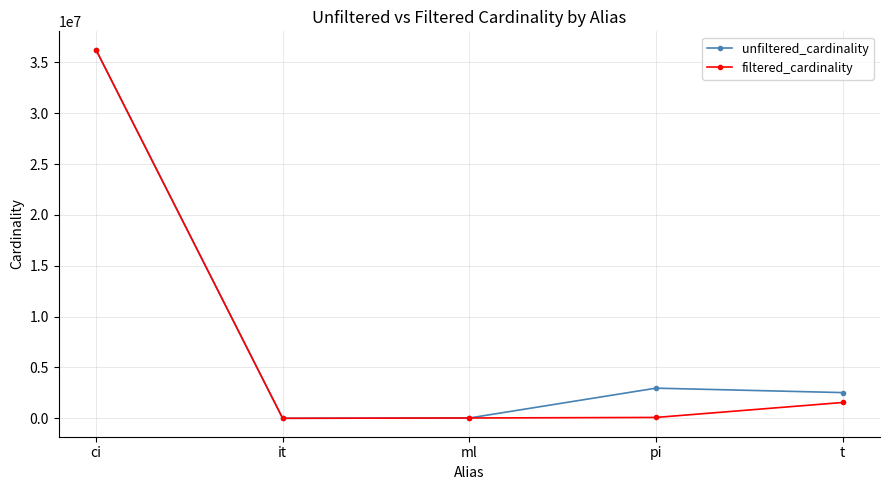

Which label corresponds to the largest value in the chart?

ci